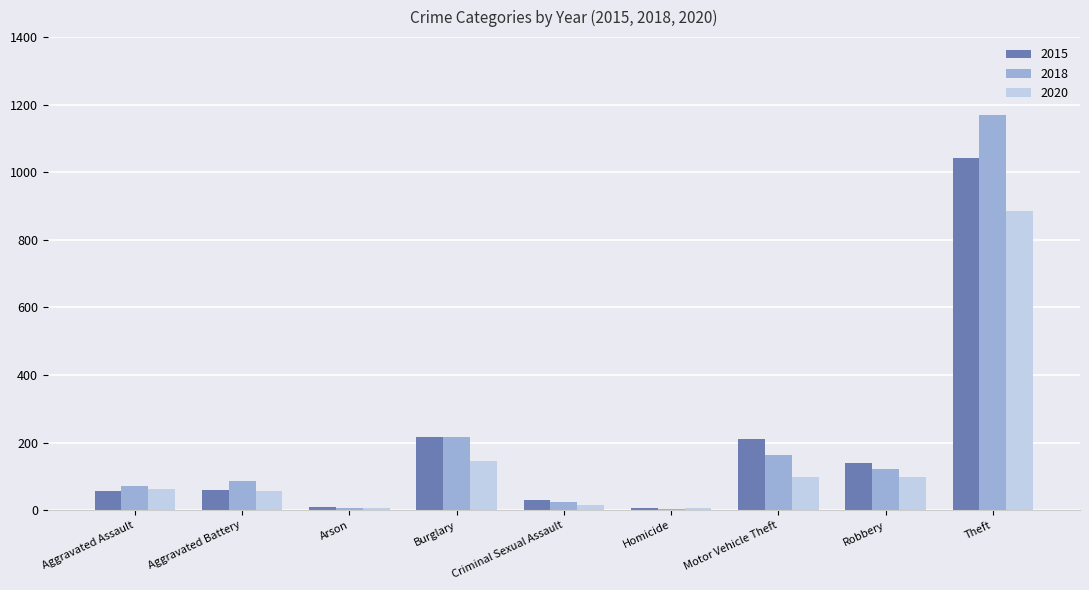

Where is 2020 nearest to the value 444?

Burglary